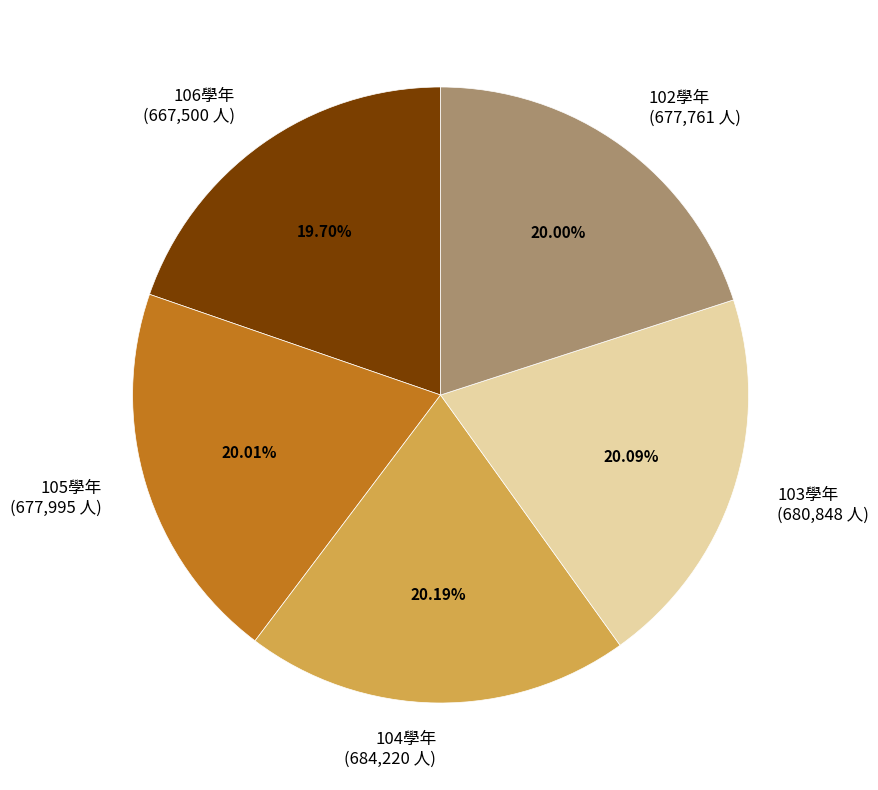

What percentage do 103學年 and 106學年 together represent?

39.8%